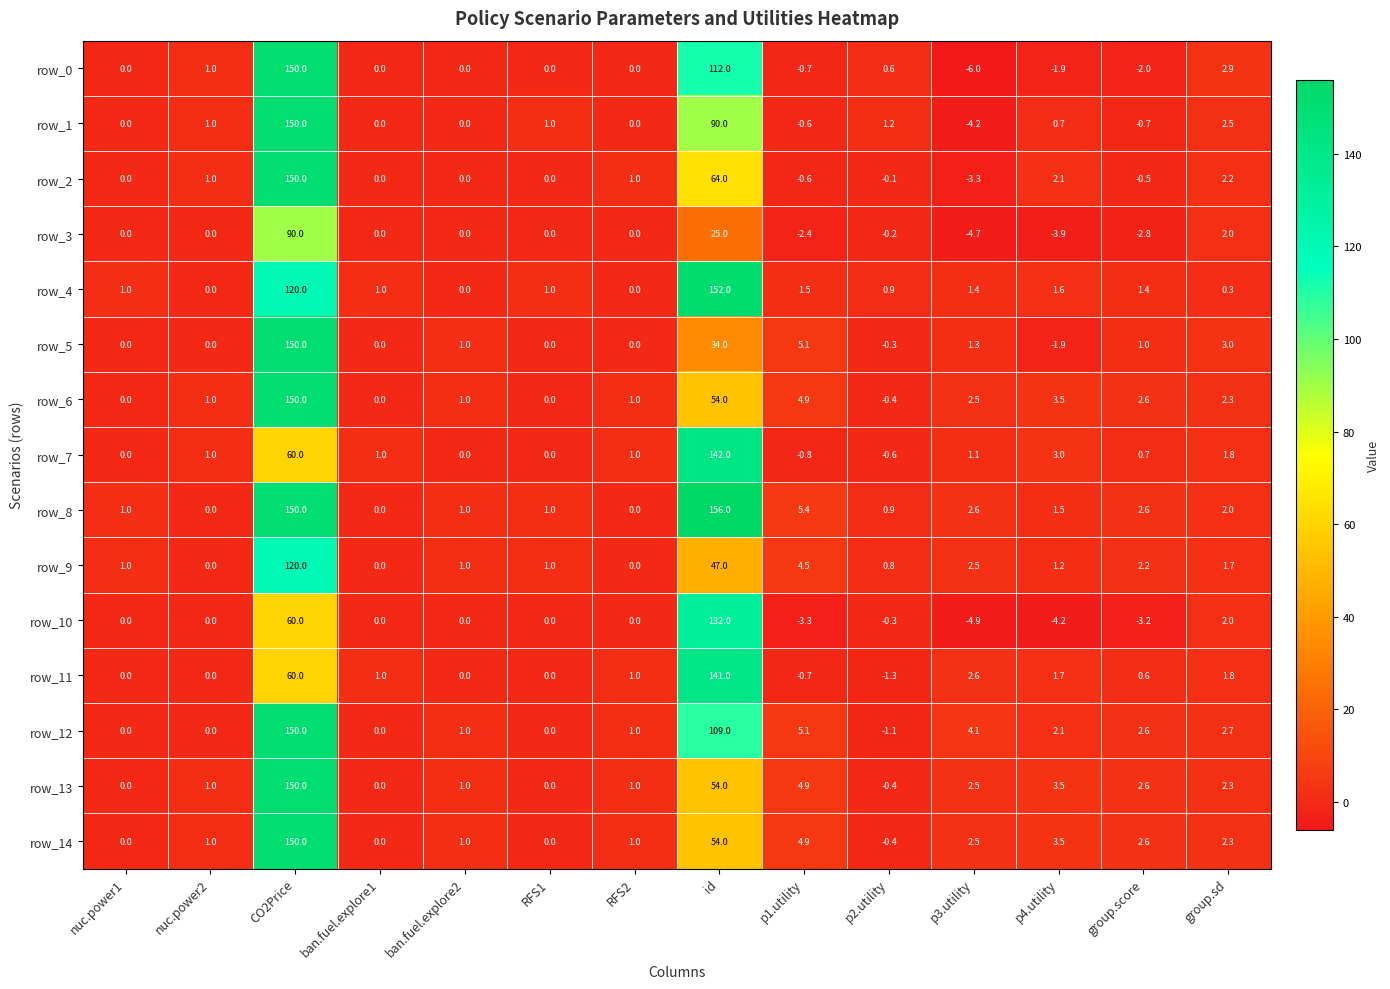

The row_12 series shows 3.7 at group.score. True or false?

False